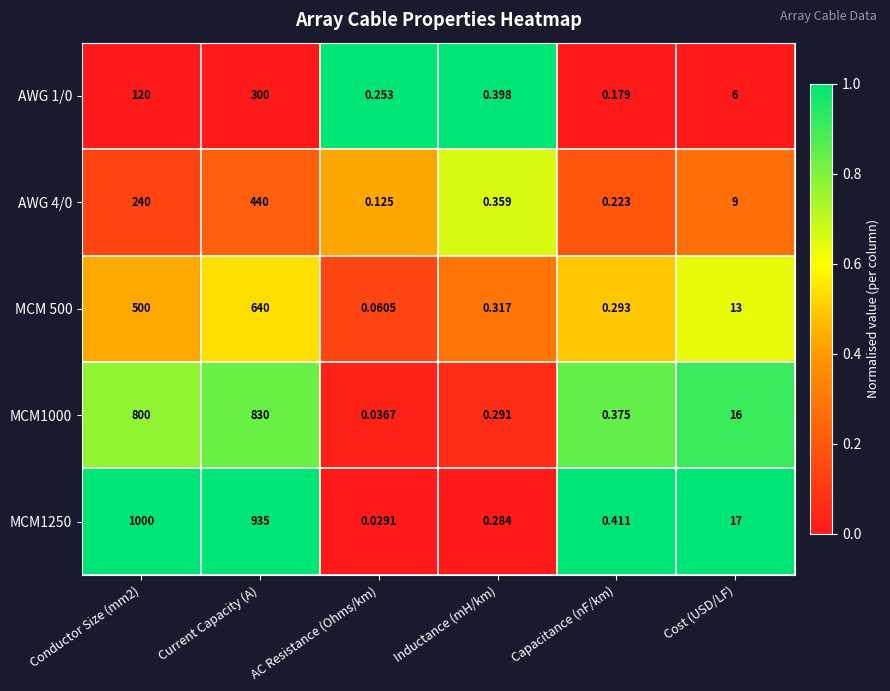

Which series changed the most between Current Capacity (A) and Inductance (mH/km)?

MCM1250